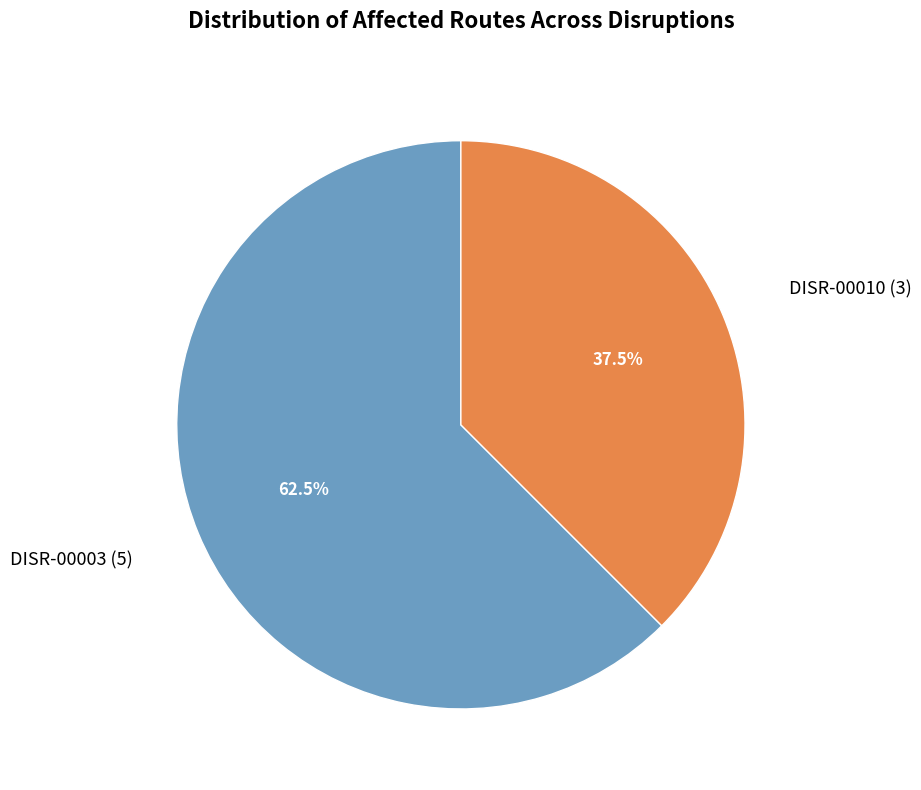

How many segments does this pie chart have?

2